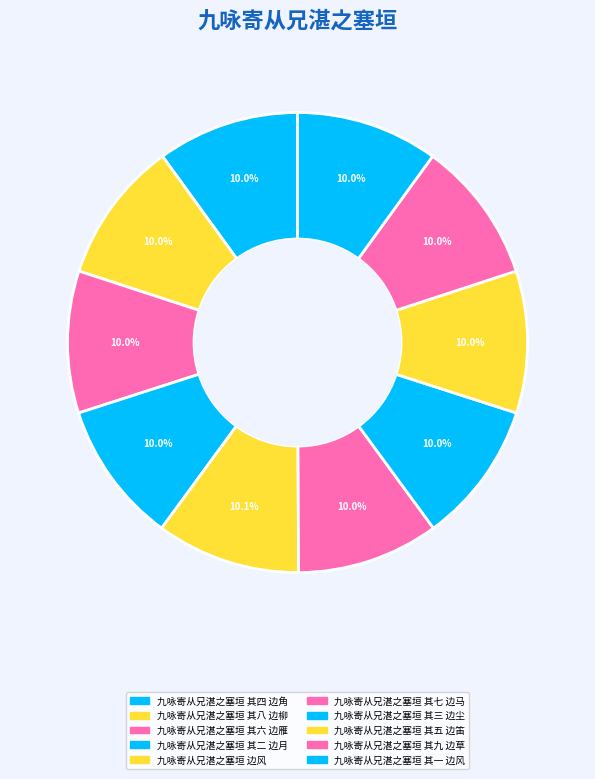

Approximately how many times larger is the value at 九咏寄从兄湛之塞垣 其二 边月 compared to 九咏寄从兄湛之塞垣 其九 边草?

1.0